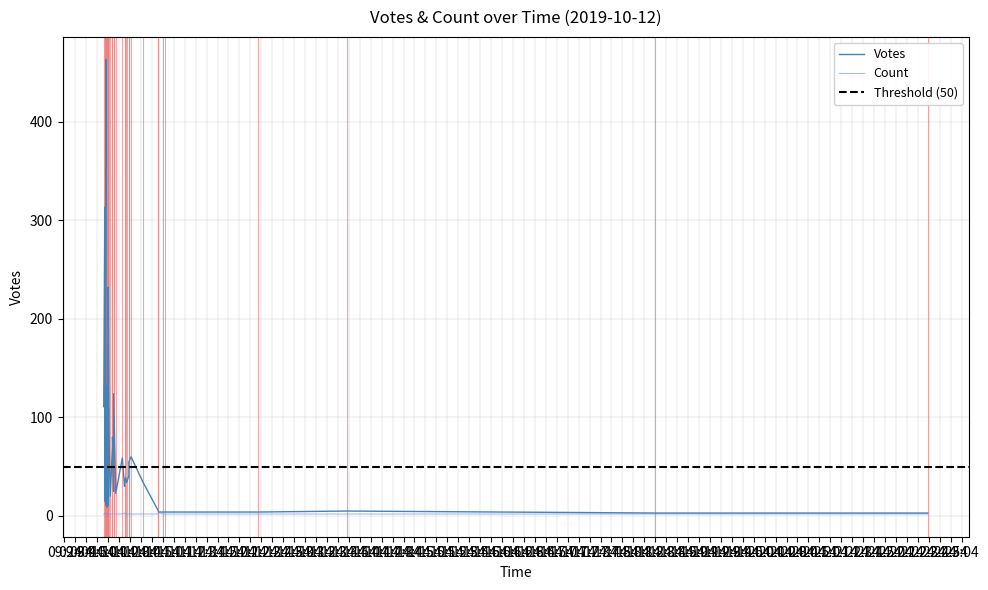

How many data points in Count are above 2?

3